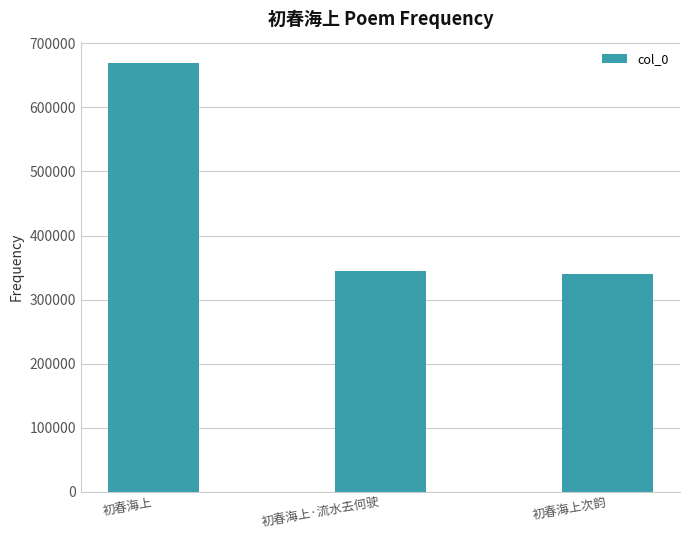

The value at 初春海上次韵 is 339413. True or false?

True